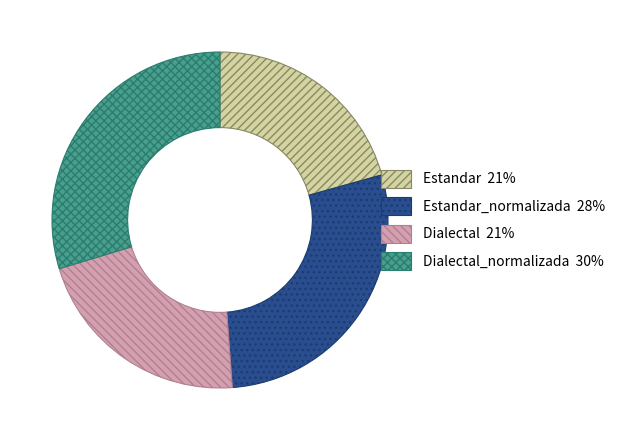

Is there any slice that represents more than half of the pie?

No